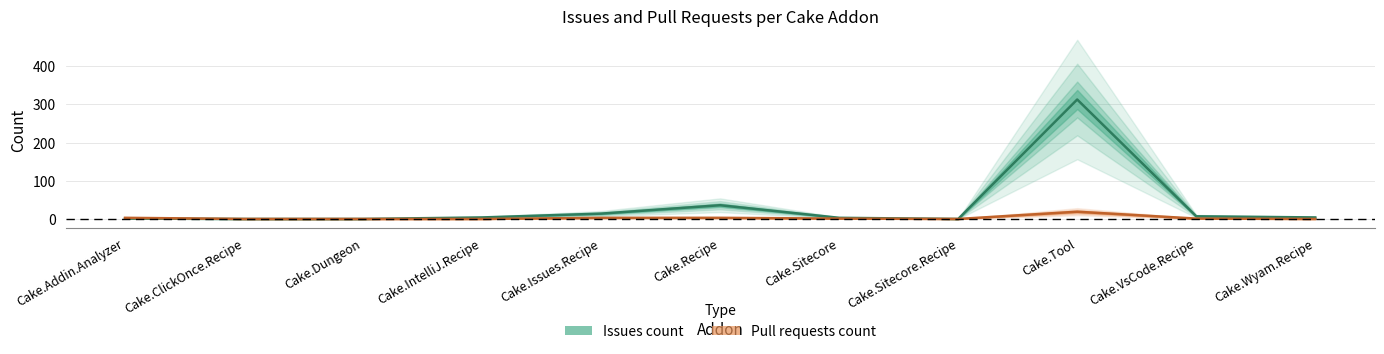

List the series in order of their peak value, lowest first.

Pull requests count, Issues count